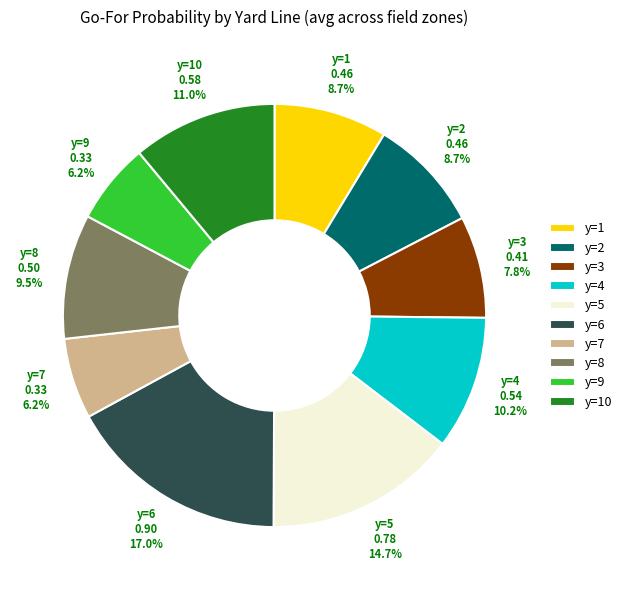

Is there a majority slice in this chart?

No